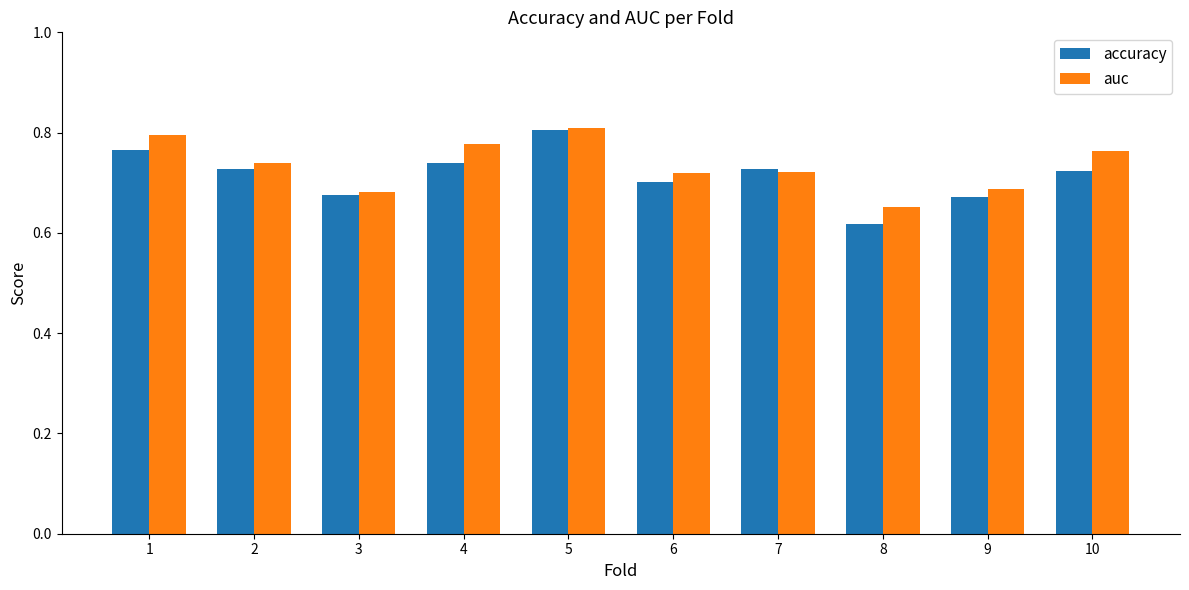

What are all the series names shown in the legend?

accuracy, auc